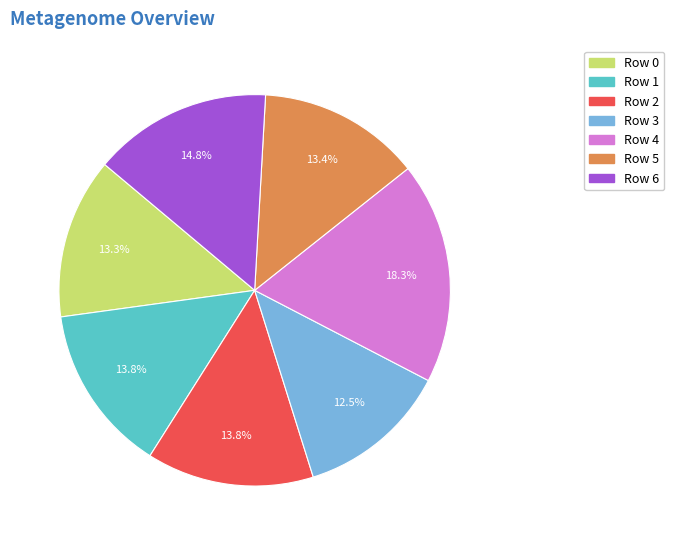

Between Row 5 and Row 4, which is larger?

Row 4